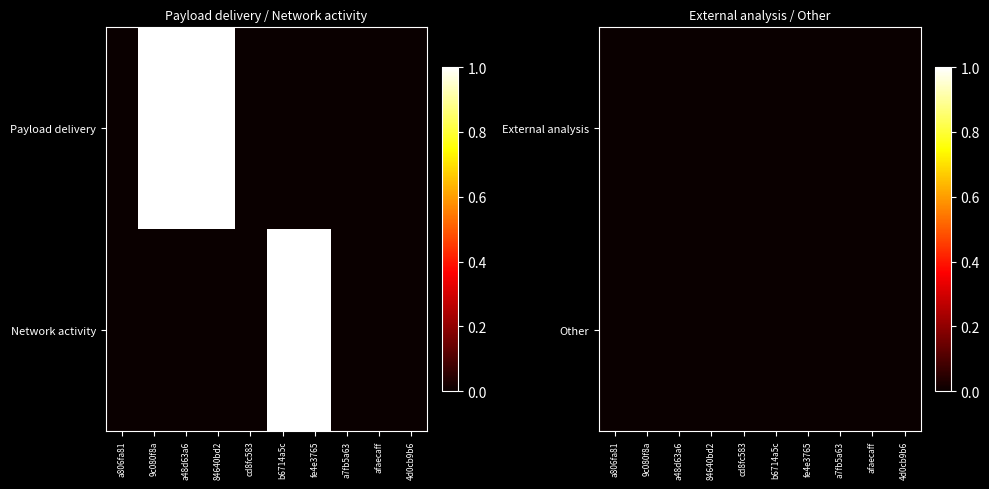

List the labels in order of Network activity value, smallest first.

a806fa81, 9c080f8a, a48d63a6, 84640bd2, cd8fc583, a7fb5a63, afaecaff, 4d0cb9b6, b6714a5c, fe4e3765